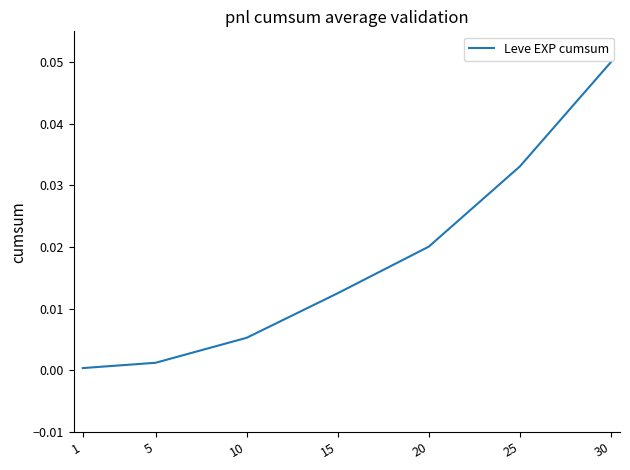

True or false: there are more than 2 points higher than both neighbors.

False